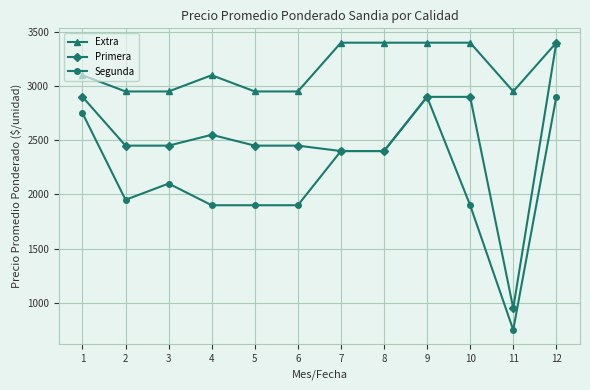

Which series has the largest range (max minus min)?

Primera